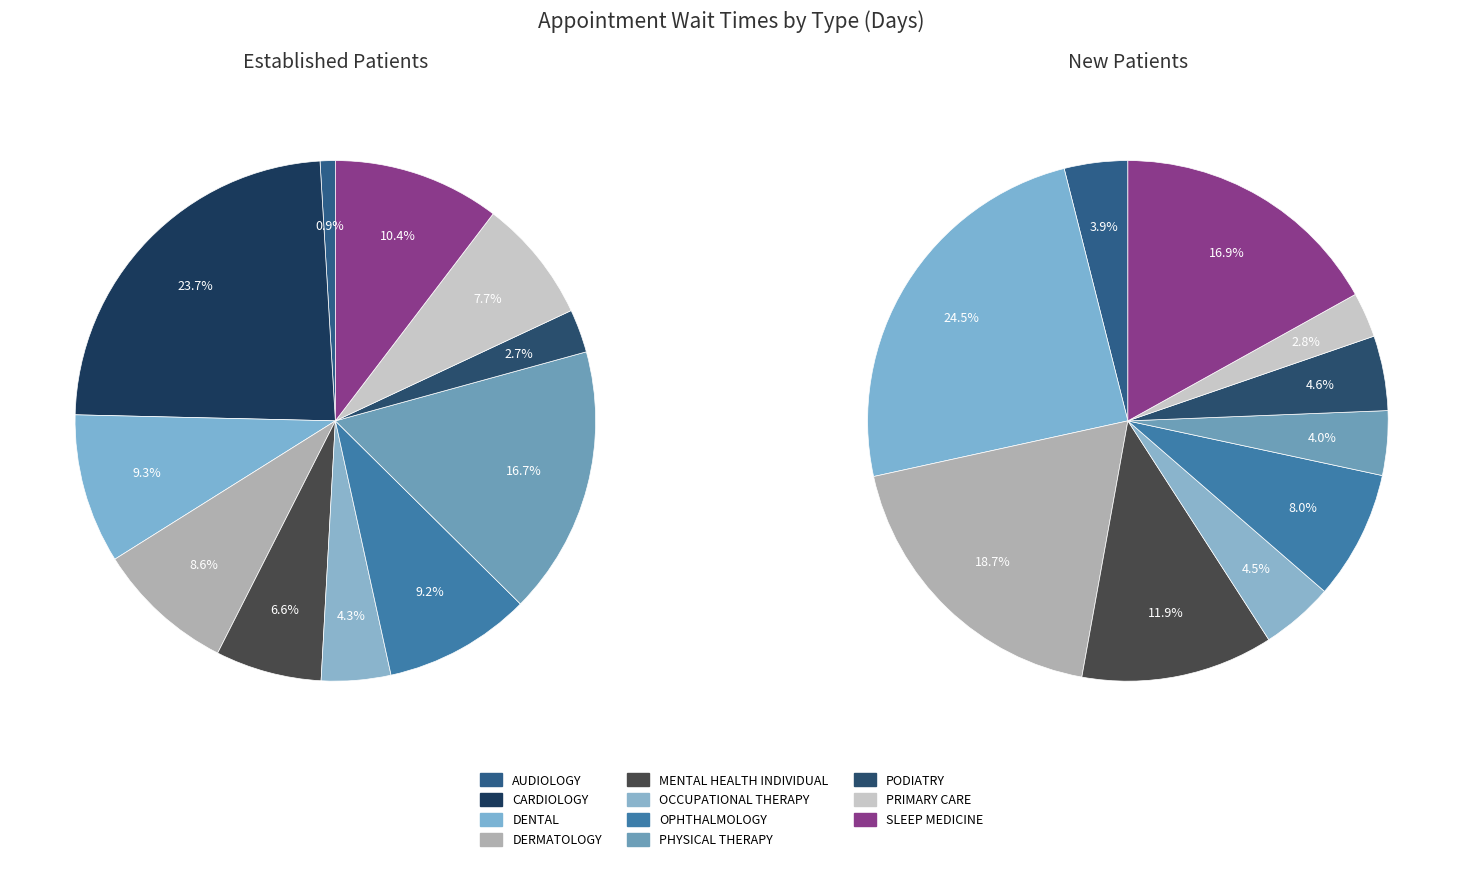

Rank the categories by value from highest to lowest.

CARDIOLOGY, PHYSICAL THERAPY, SLEEP MEDICINE, DENTAL, OPHTHALMOLOGY, DERMATOLOGY, PRIMARY CARE, MENTAL HEALTH INDIVIDUAL, OCCUPATIONAL THERAPY, PODIATRY, AUDIOLOGY